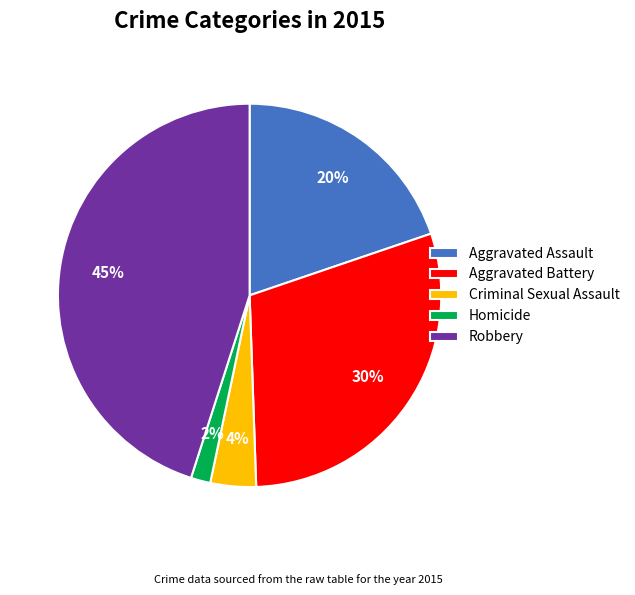

Count the number of slices in the pie.

5